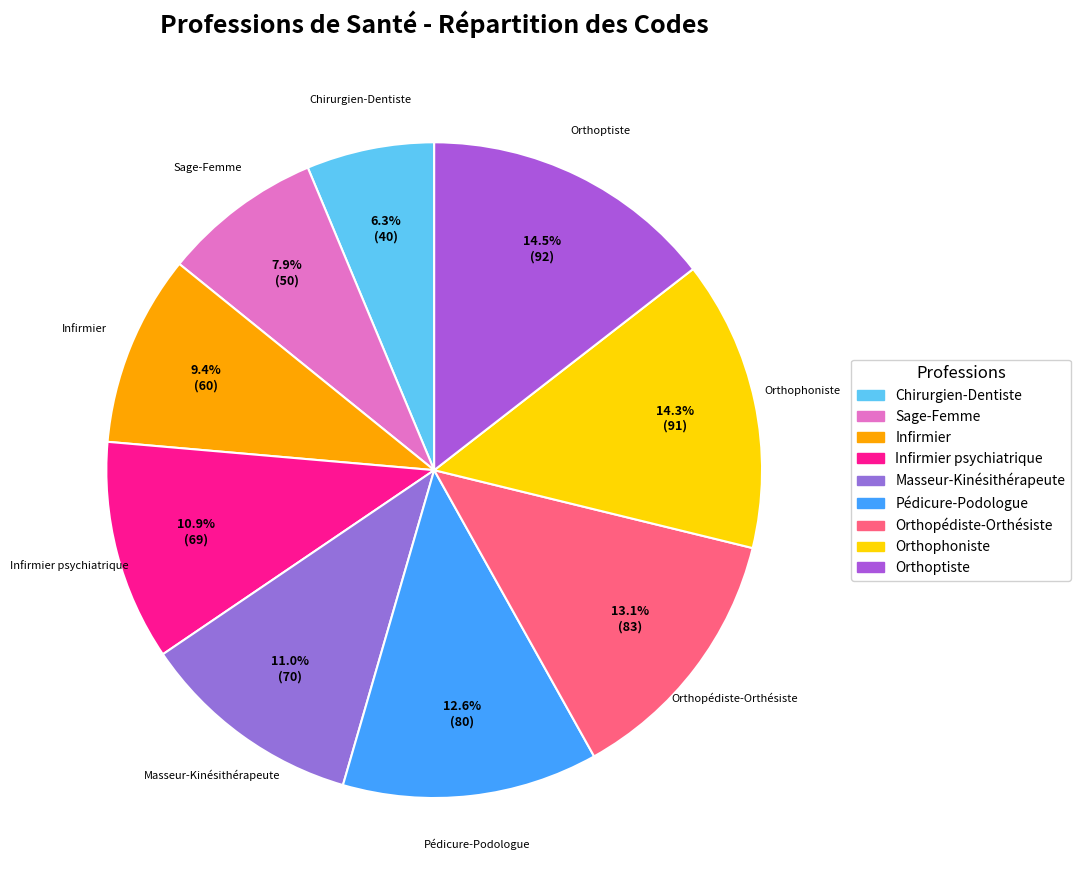

Count the number of slices in the pie.

9